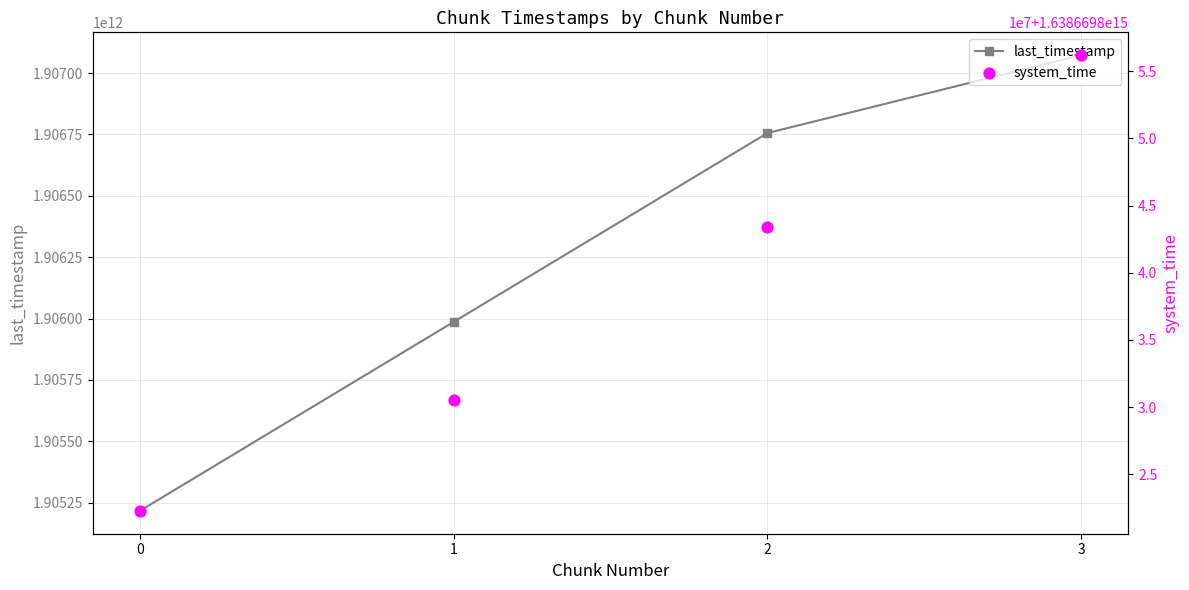

Which series reaches the maximum Y coordinate?

system_time